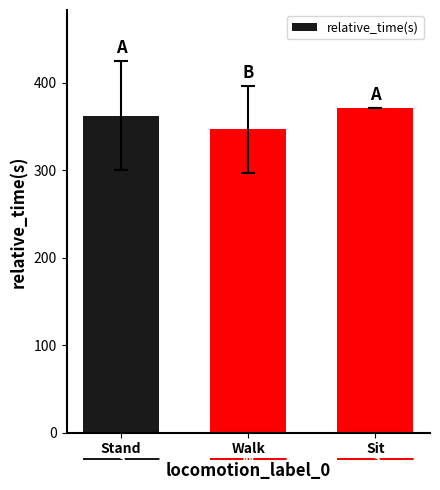

Are the bars horizontal?

No